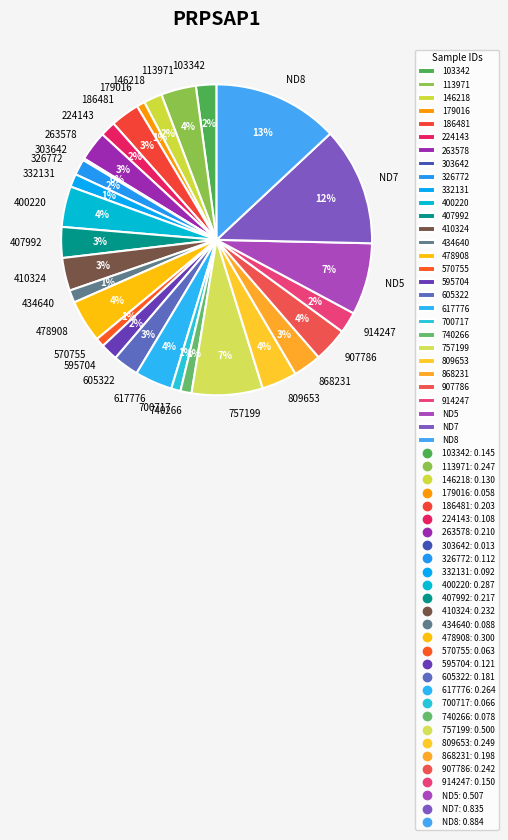

To the nearest percent, what is the difference between the largest and smallest slice percentages?

13%